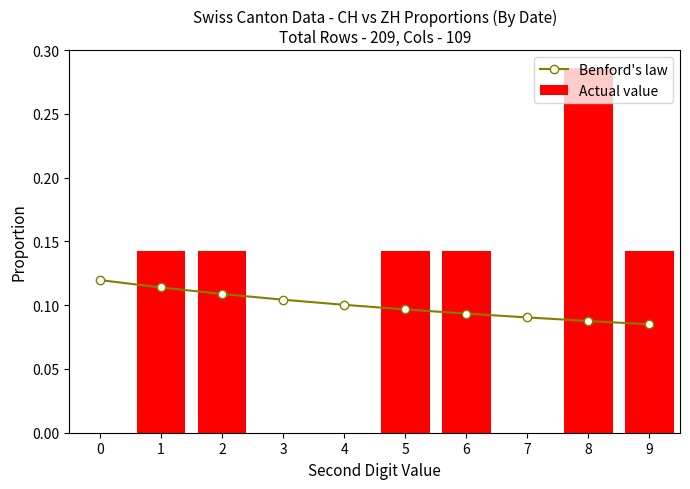

Reading right to left, transcribe all the data shown in this chart.

Benford's law: 0.1	0.1	0.1	0.1	0.1	0.1	0.1	0.1	0.1	0.1
Actual value: 0.1	0.3	0.0	0.1	0.1	0.0	0.0	0.1	0.1	0.0